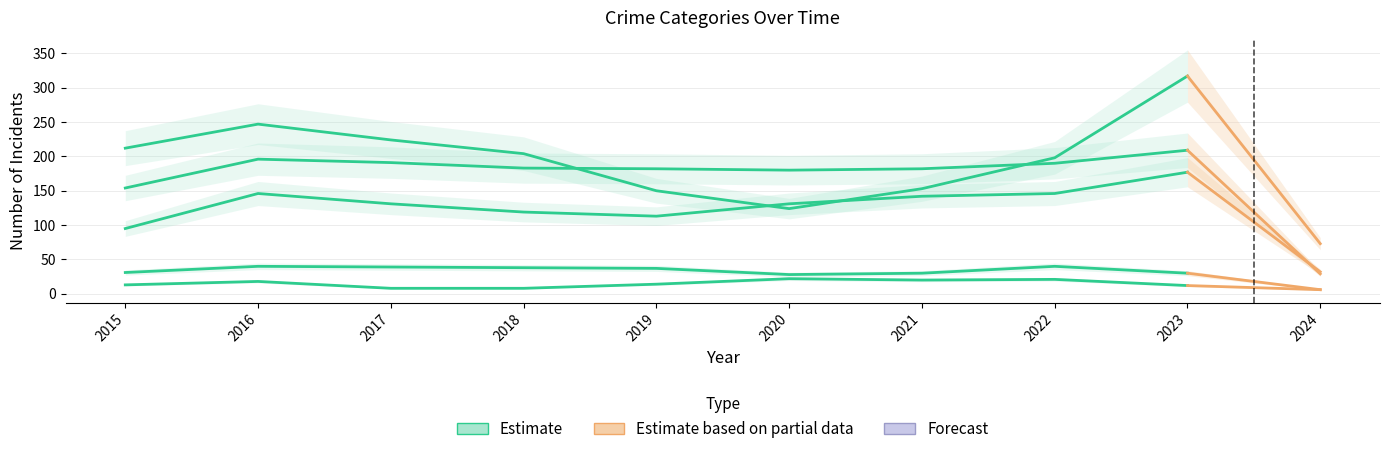

What is the value of the 9th point from the left?

177